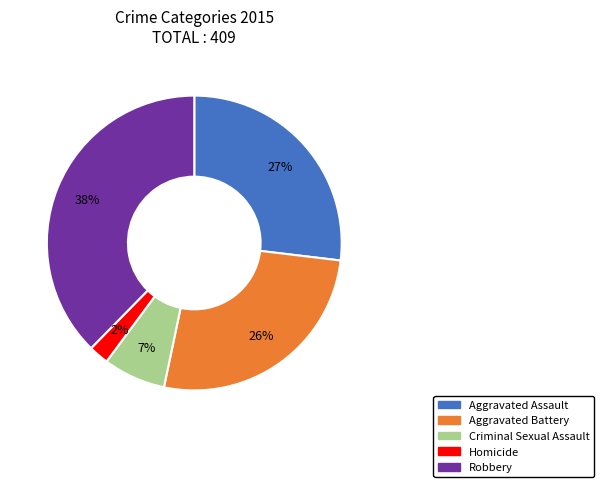

Is the sum of Criminal Sexual Assault and Robbery greater than half?

No